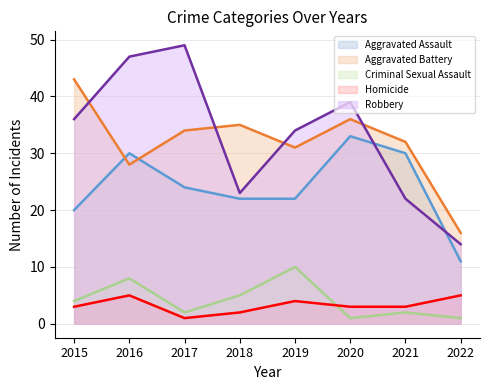

Rank the series by their maximum value, from lowest to highest.

Homicide, Criminal Sexual Assault, Aggravated Assault, Aggravated Battery, Robbery